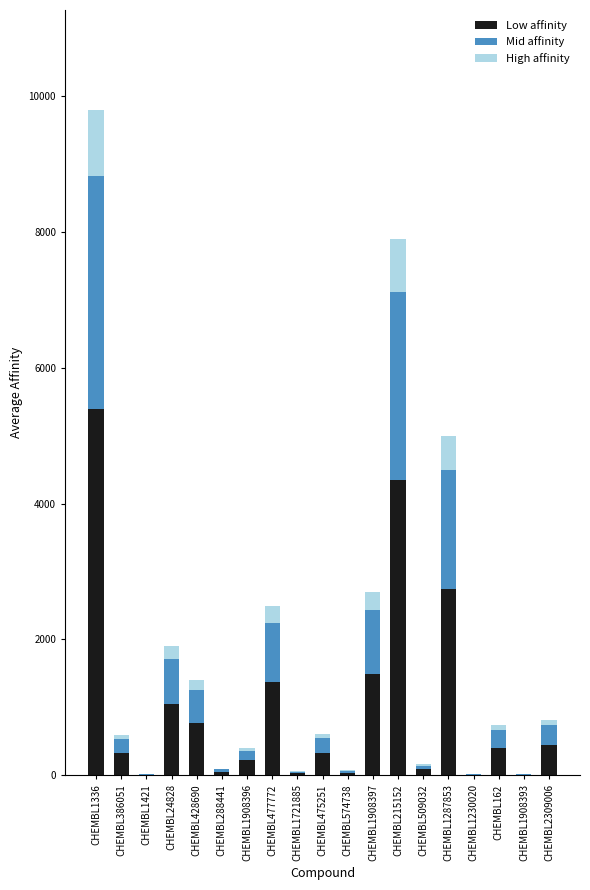

At which category is the sum across all series the highest?

CHEMBL1336